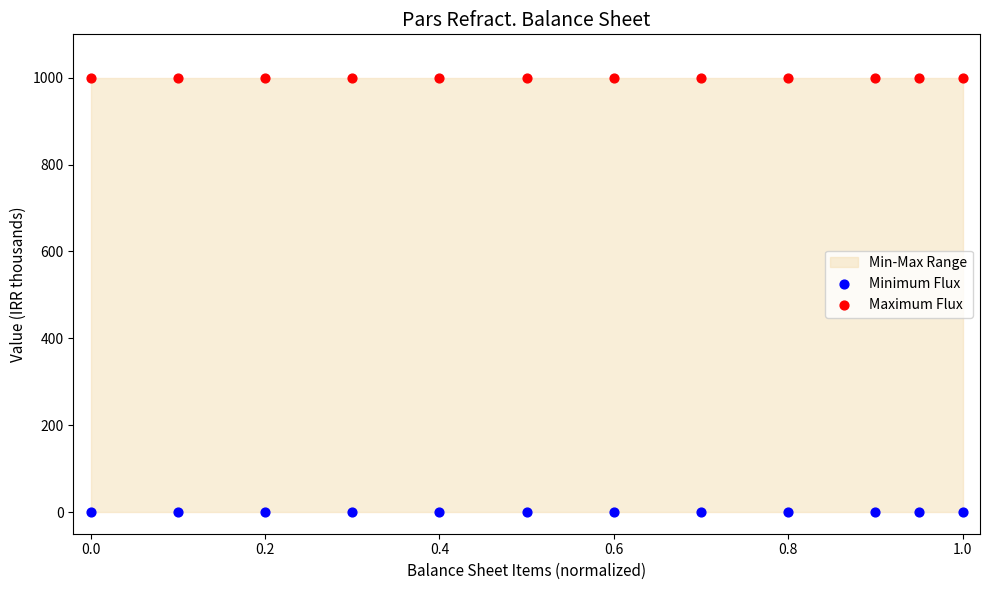

Which series reaches the minimum Y coordinate?

Minimum Flux